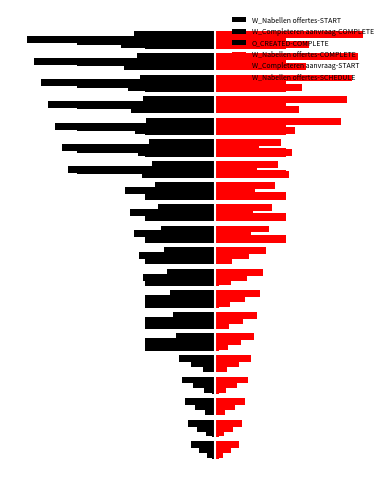

What is the sum of the W_Nabellen offertes-COMPLETE values at 13 and 4?

1.1